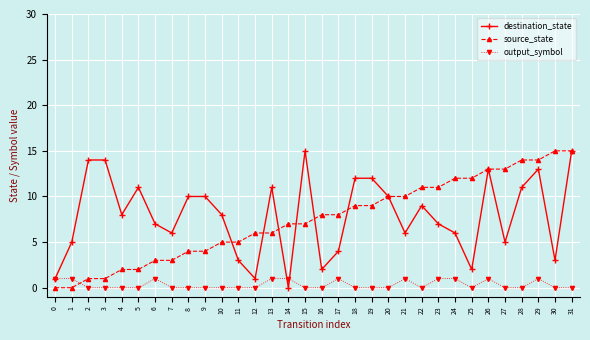

Is it true that output_symbol equals 1 at 13?

True